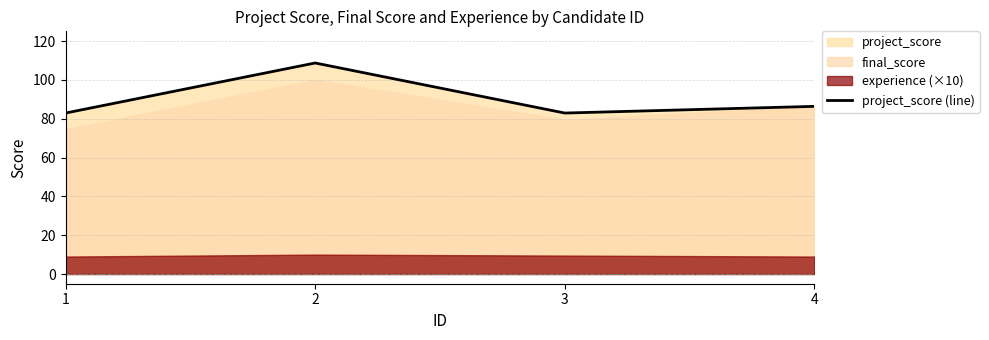

What is the change in value from 3 to 4?

+3.5